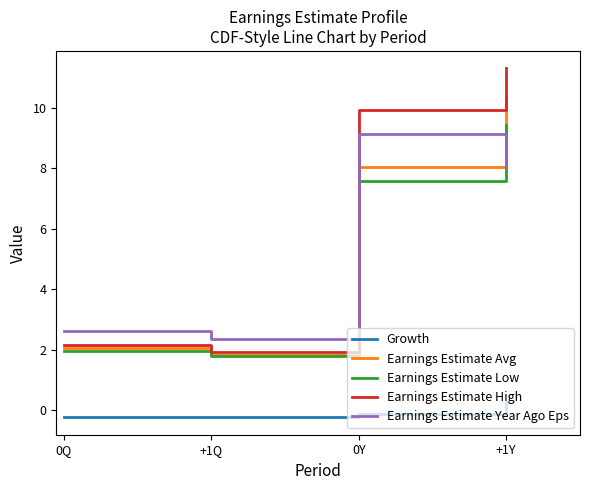

Reading right to left, what are all the values shown in this chart?

Growth: +1Y=0.3	0Y=-0.1	+1Q=-0.2	0Q=-0.2
Earnings Estimate Avg: +1Y=10.4	0Y=8.1	+1Q=1.8	0Q=2.1
Earnings Estimate Low: +1Y=9.4	0Y=7.6	+1Q=1.8	0Q=2.0
Earnings Estimate High: +1Y=11.3	0Y=9.9	+1Q=1.9	0Q=2.2
Earnings Estimate Year Ago Eps: +1Y=8.1	0Y=9.1	+1Q=2.4	0Q=2.6